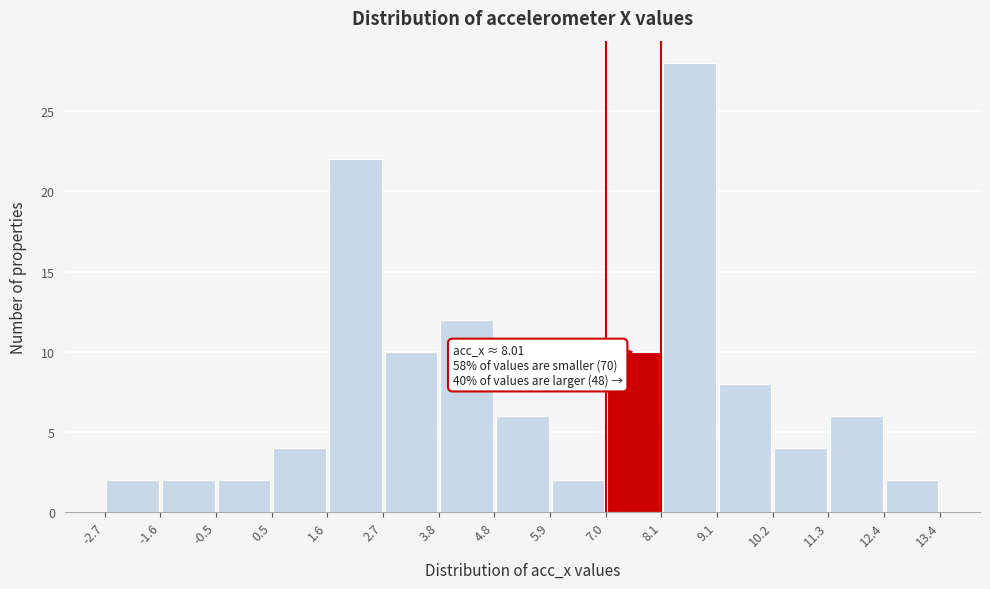

Which range on the x-axis has the tallest bar?

8.1 to 9.1